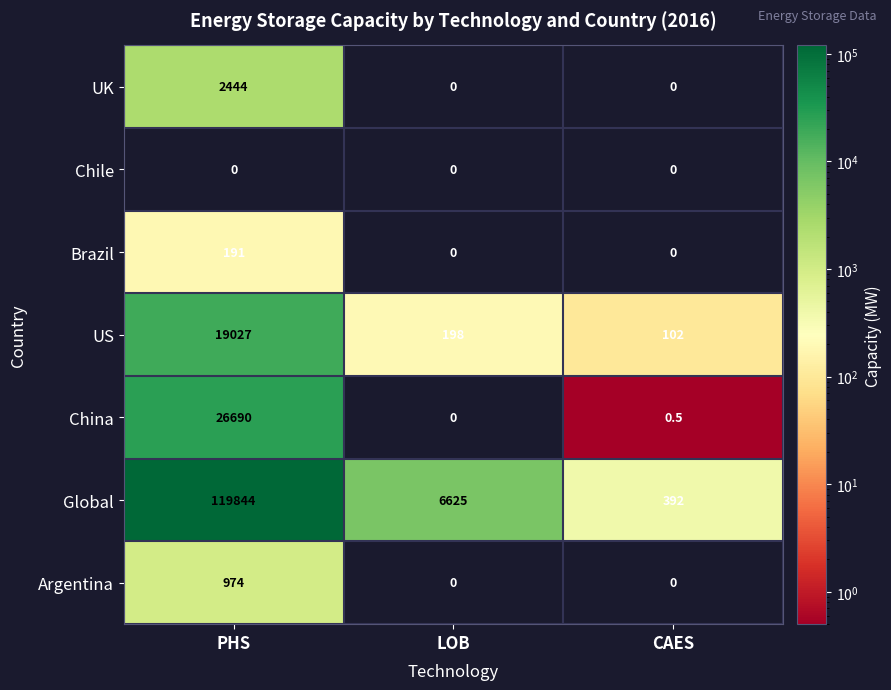

Where does the US series first go above 198?

PHS